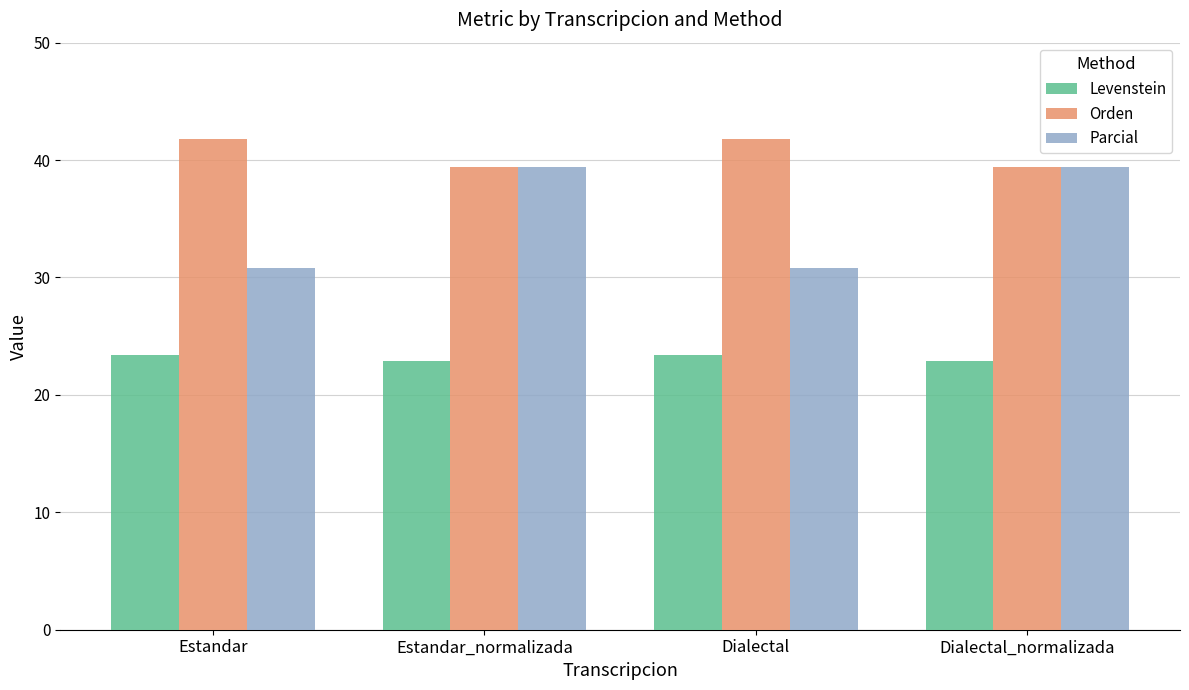

At how many categories does at least one series exceed 30?

4